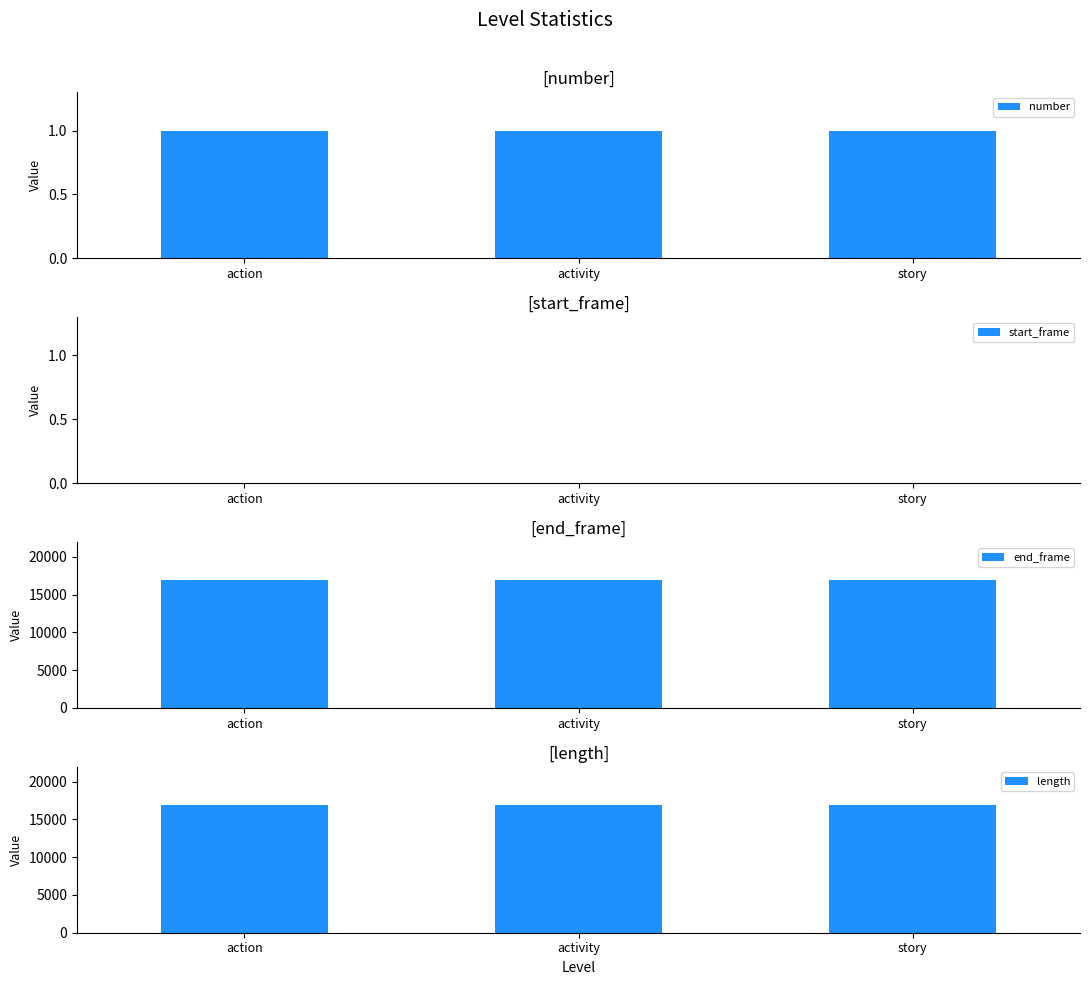

Which has a higher value, action or story?

action